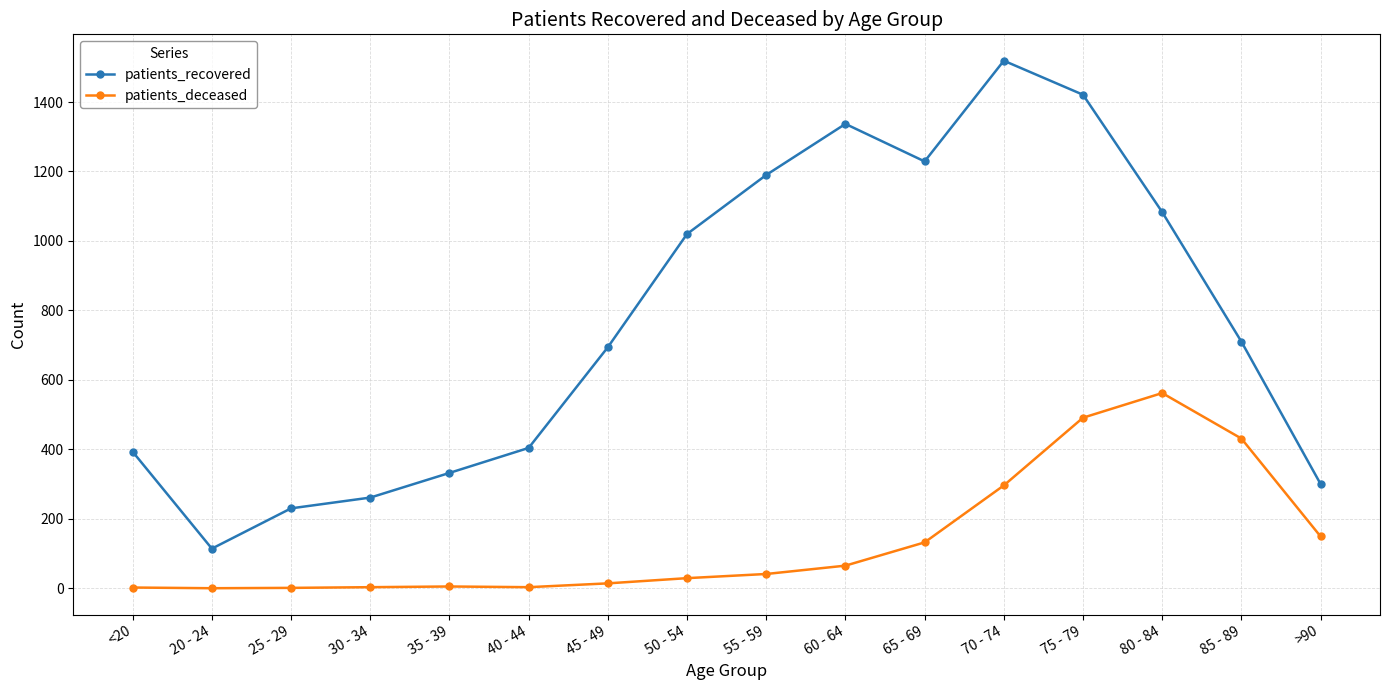

Does the chart have visible grid lines?

Yes